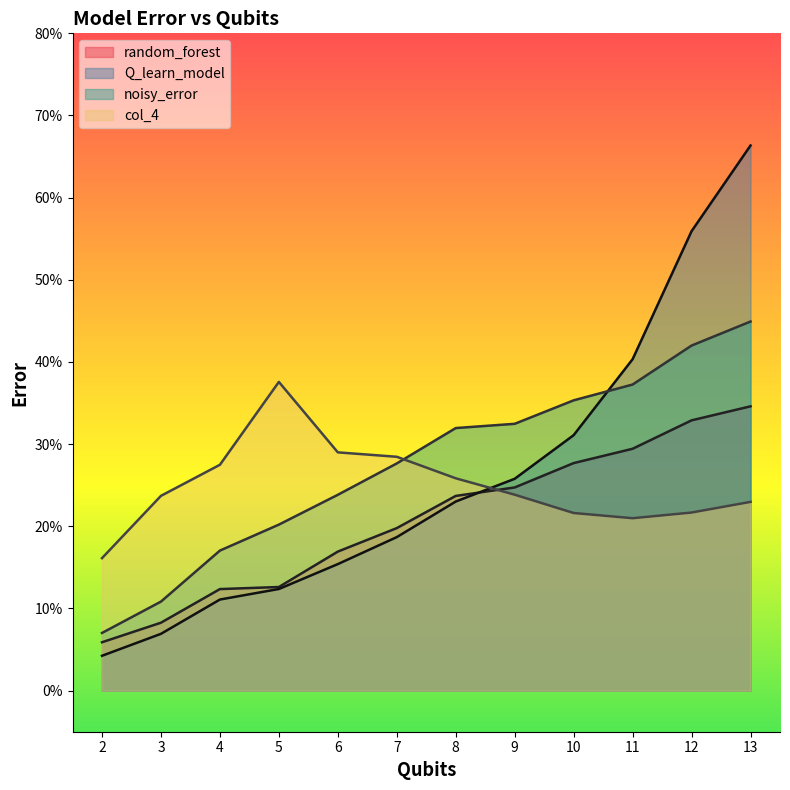

True or false: Q_learn_model has more than 0 points higher than both neighbors.

False